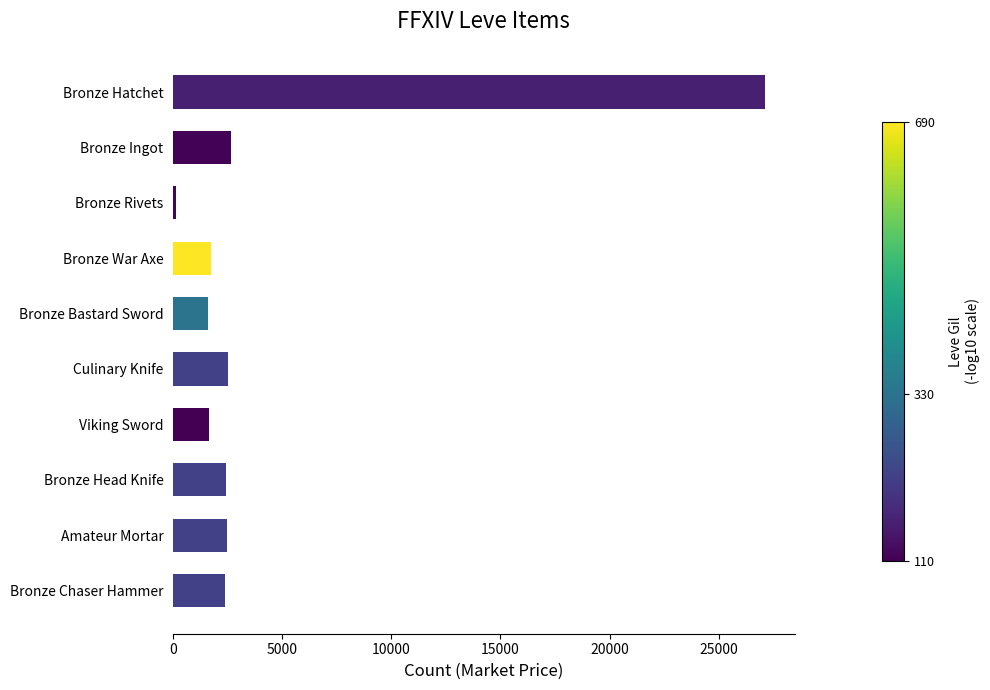

Is it true that the value at Bronze Bastard Sword is 1602?

True